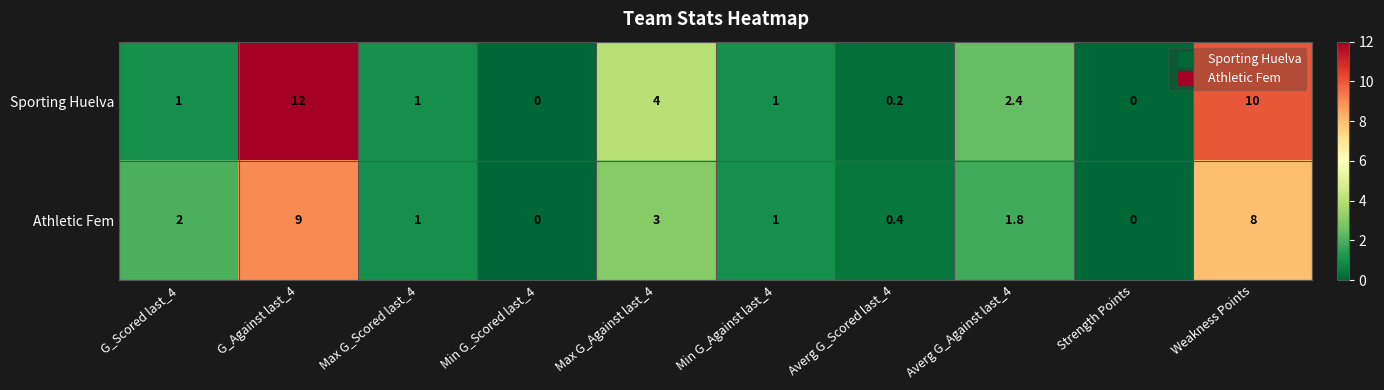

The Sporting Huelva series shows 5.5 at Strength Points. True or false?

False